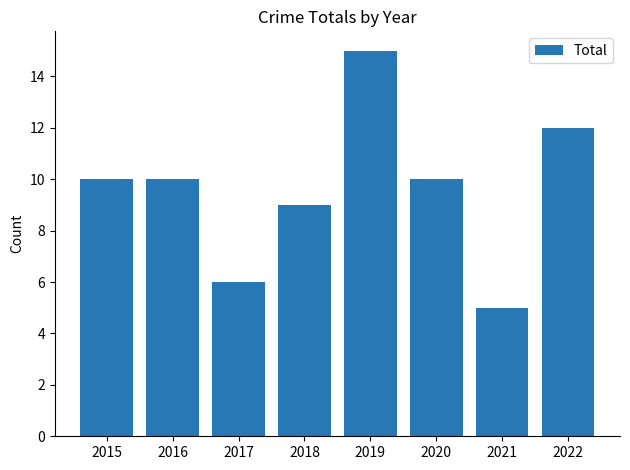

Reading left to right, extract all data points from this chart.

2015=10	2016=10	2017=6	2018=9	2019=15	2020=10	2021=5	2022=12